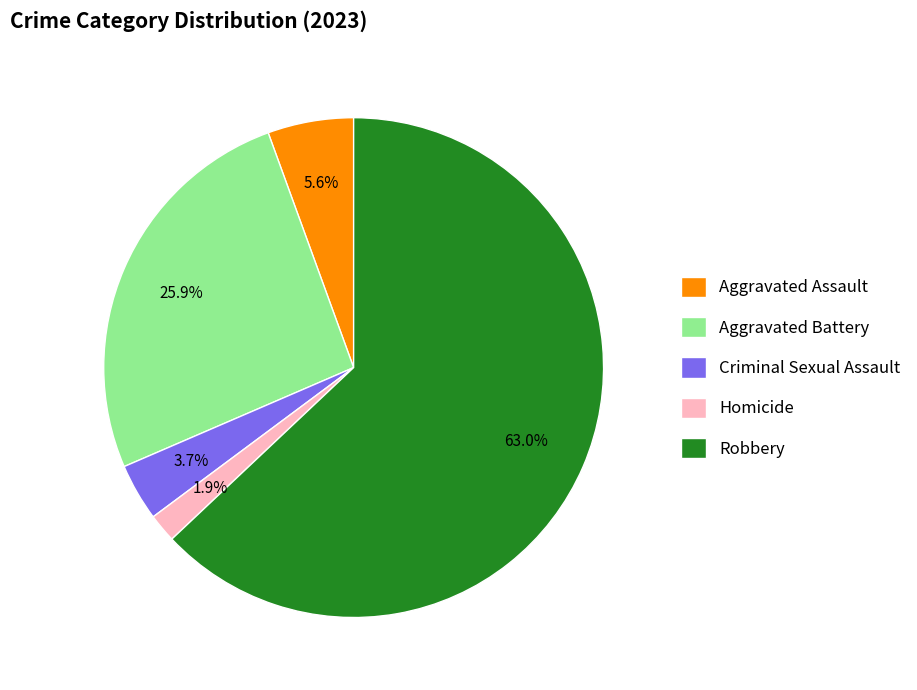

To the nearest percent, what portion does Robbery represent?

63%